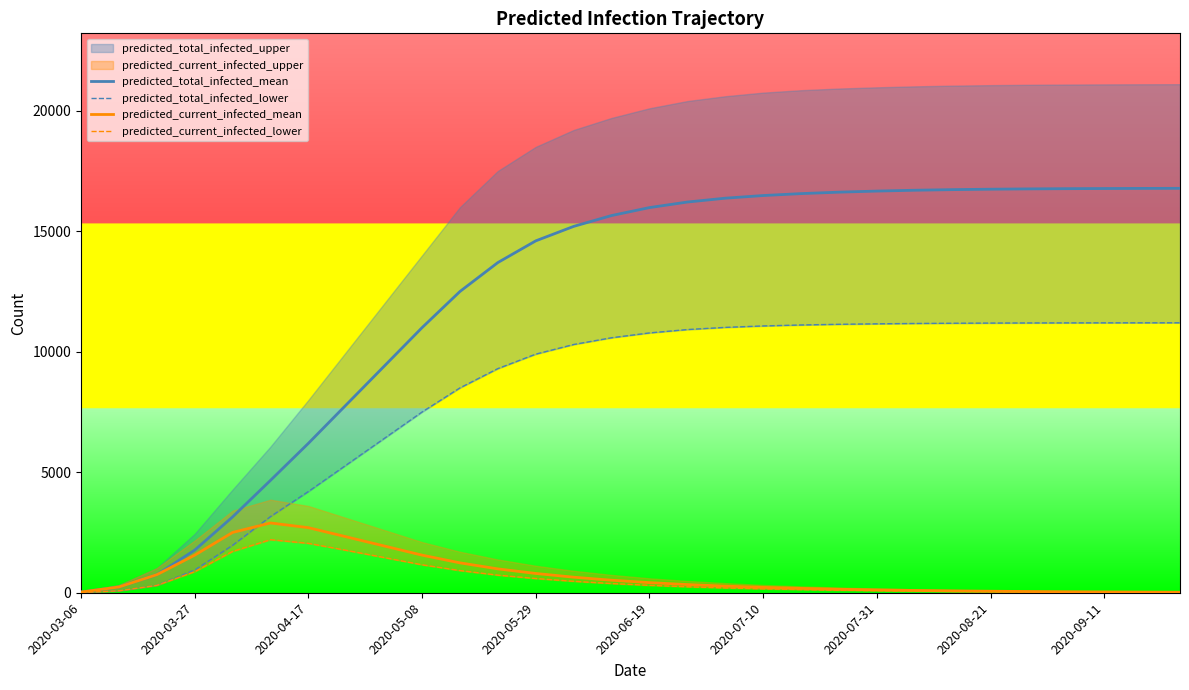

What is the maximum value for predicted_current_infected_mean?

2895